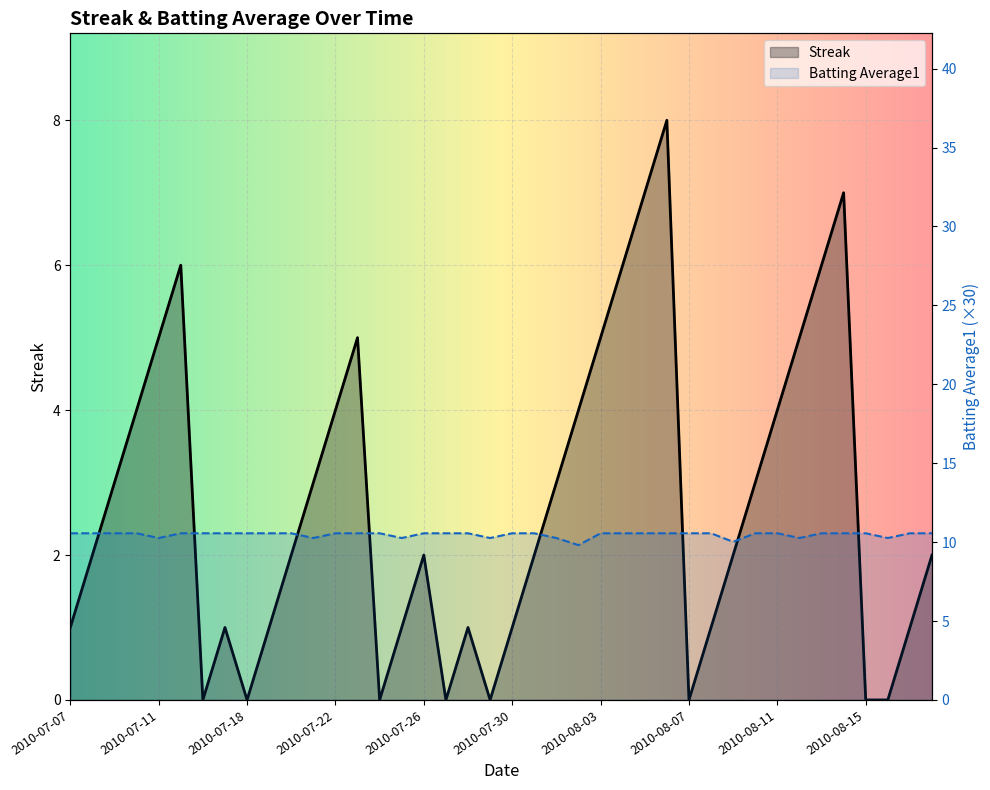

True or false: Streak has more than 0 interior local peaks.

True